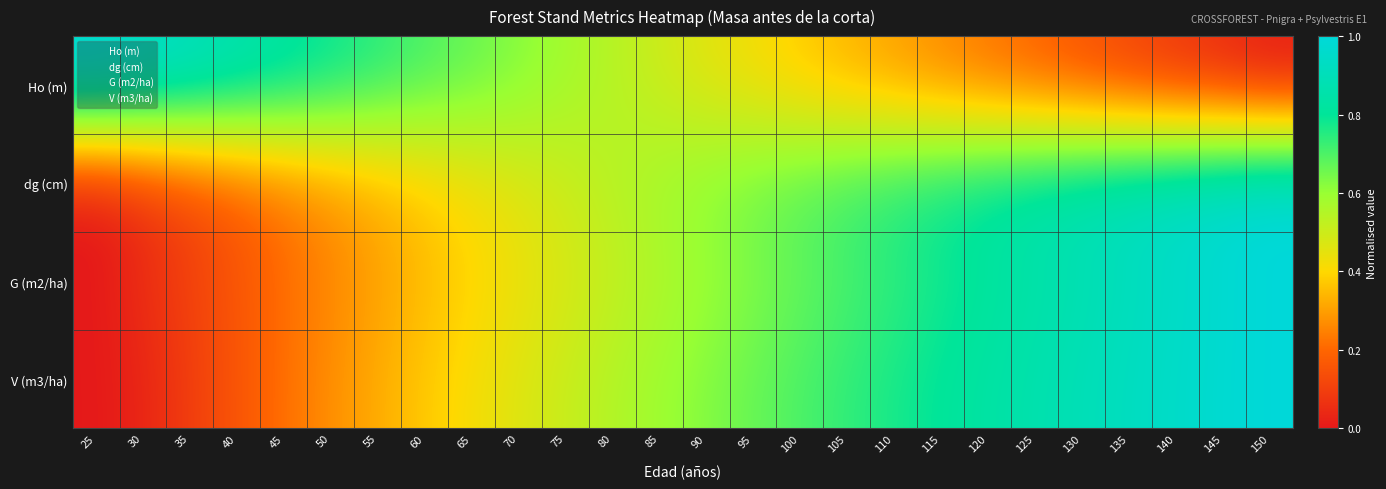

Reading left to right, transcribe all the data shown in this chart.

Ho (m): 25=1.0	30=1.0	35=0.9	40=0.9	45=0.8	50=0.8	55=0.7	60=0.7	65=0.7	70=0.6	75=0.6	80=0.5	85=0.5	90=0.5	95=0.4	100=0.4	105=0.3	110=0.3	115=0.3	120=0.2	125=0.2	130=0.1	135=0.1	140=0.1	145=0.0	150=0.0
dg (cm): 25=0.0	30=0.1	35=0.1	40=0.2	45=0.2	50=0.3	55=0.3	60=0.4	65=0.4	70=0.5	75=0.5	80=0.5	85=0.6	90=0.6	95=0.7	100=0.7	105=0.7	110=0.8	115=0.8	120=0.8	125=0.9	130=0.9	135=0.9	140=0.9	145=1.0	150=1.0
G (m2/ha): 25=0.0	30=0.1	35=0.1	40=0.2	45=0.2	50=0.3	55=0.3	60=0.3	65=0.4	70=0.4	75=0.5	80=0.5	85=0.6	90=0.6	95=0.6	100=0.7	105=0.7	110=0.7	115=0.8	120=0.8	125=0.8	130=0.9	135=0.9	140=0.9	145=1.0	150=1.0
V (m3/ha): 25=0.0	30=0.0	35=0.1	40=0.2	45=0.2	50=0.3	55=0.3	60=0.4	65=0.4	70=0.5	75=0.5	80=0.6	85=0.6	90=0.6	95=0.7	100=0.7	105=0.7	110=0.8	115=0.8	120=0.8	125=0.9	130=0.9	135=0.9	140=0.9	145=1.0	150=1.0